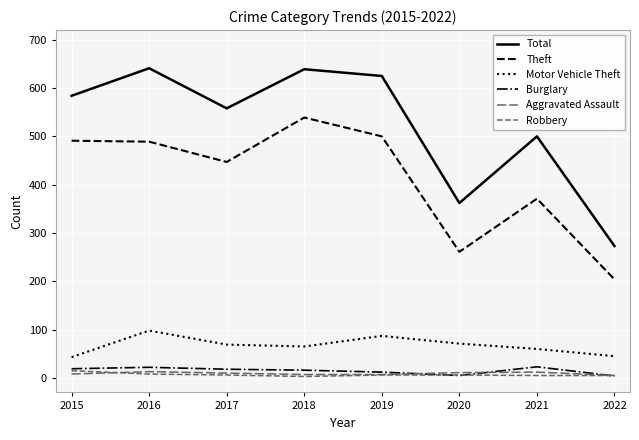

Where is Burglary nearest to the value 13?

2019